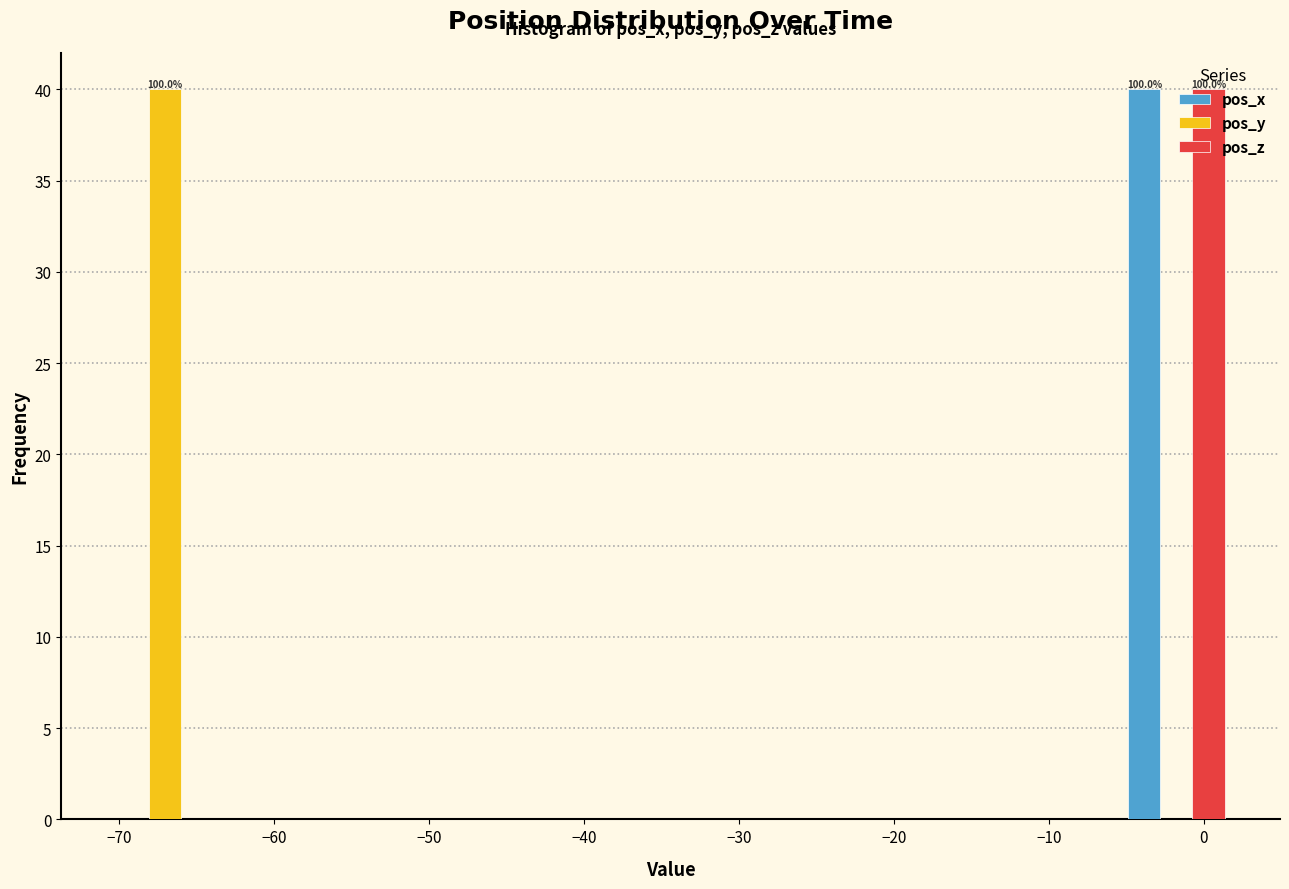

In the pos_x series, which range on the x-axis has the tallest bar?

-5 to 2